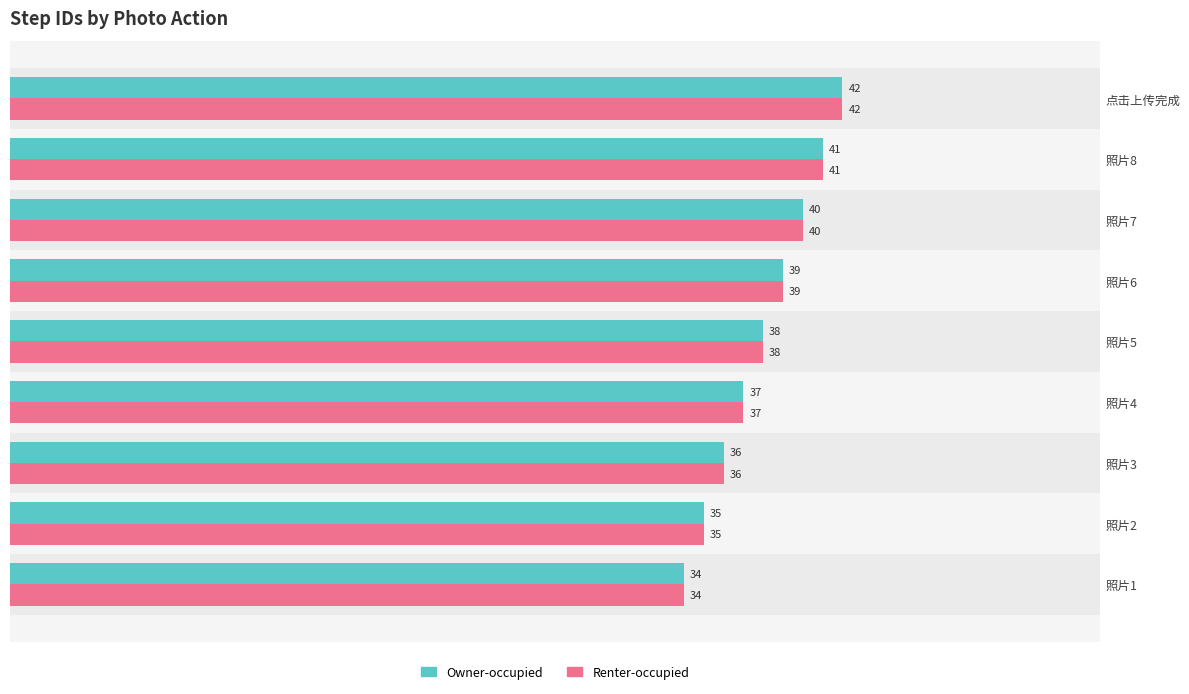

Reading right to left, extract all data points from this chart.

Owner-occupied: 42	41	40	39	38	37	36	35	34
Renter-occupied: 42	41	40	39	38	37	36	35	34